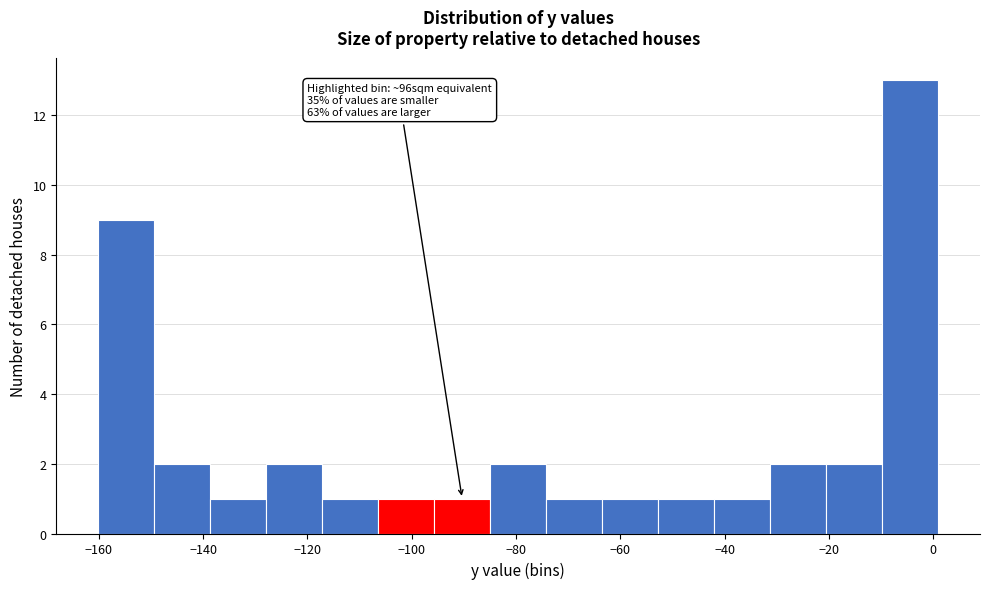

Which range on the x-axis has the tallest bar?

-10 to 0